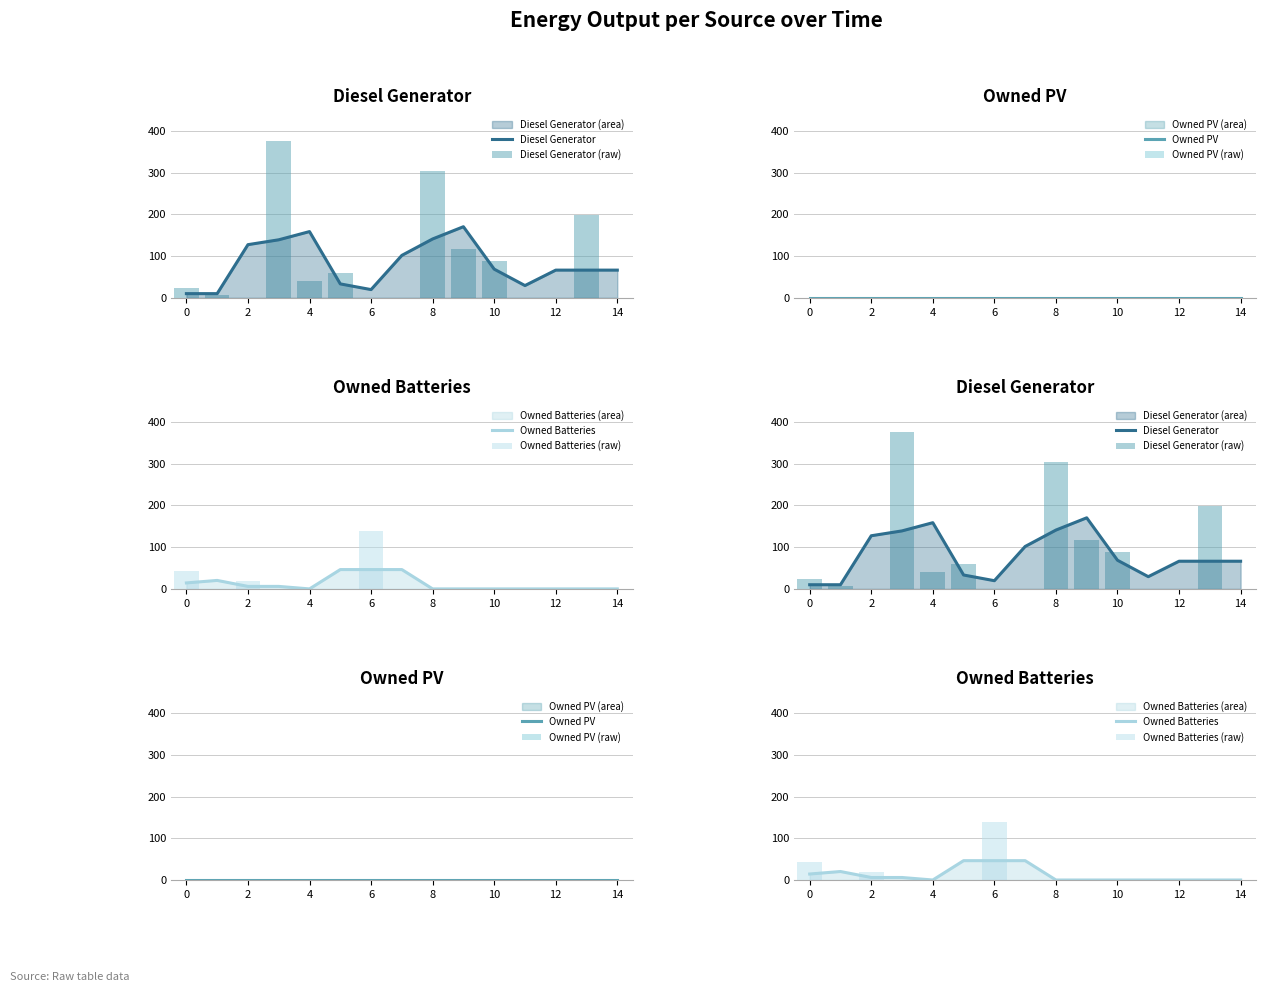

At how many categories does at least one series exceed 60?

11